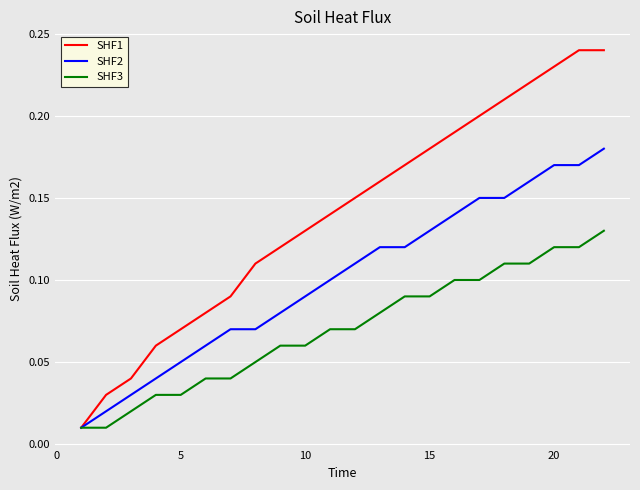

At how many categories does at least one series exceed 0?

22